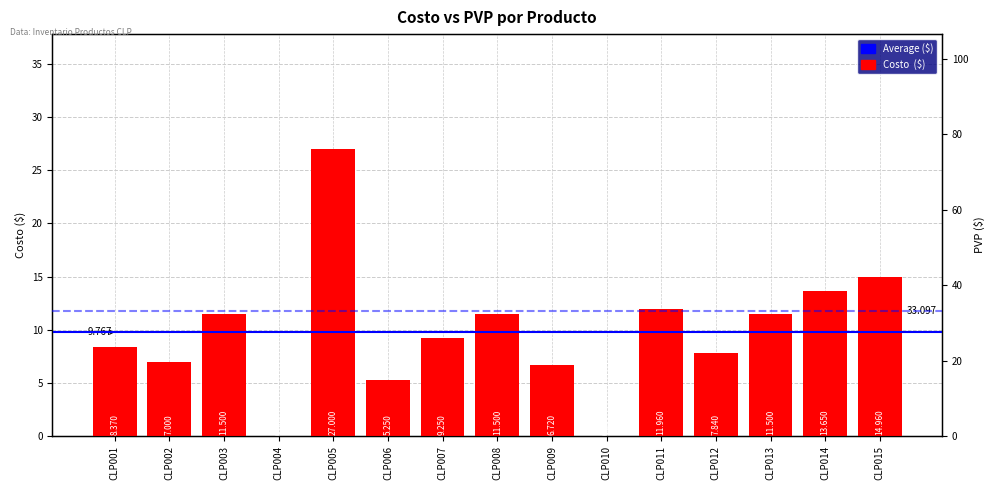

Is it true that pvp equals 54.7 at CLP008?

False